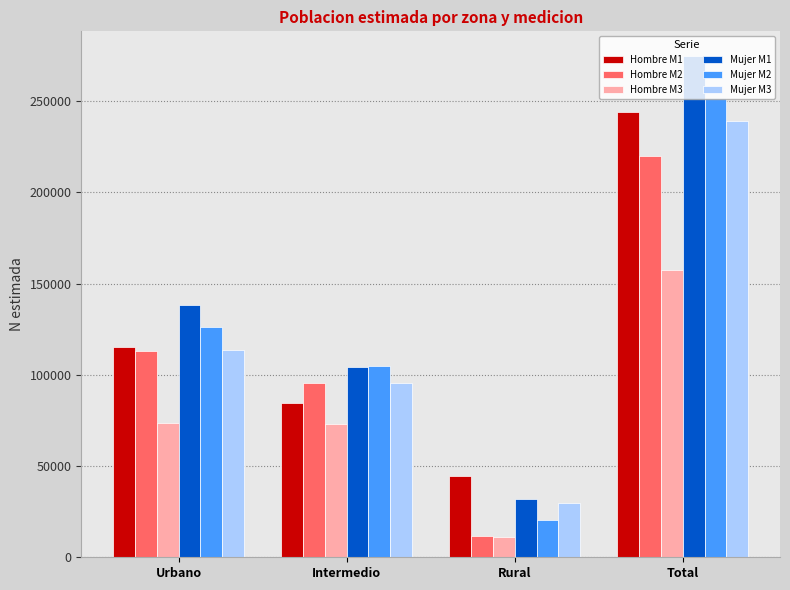

How many values in the Hombre M2 series are below 112985?

2